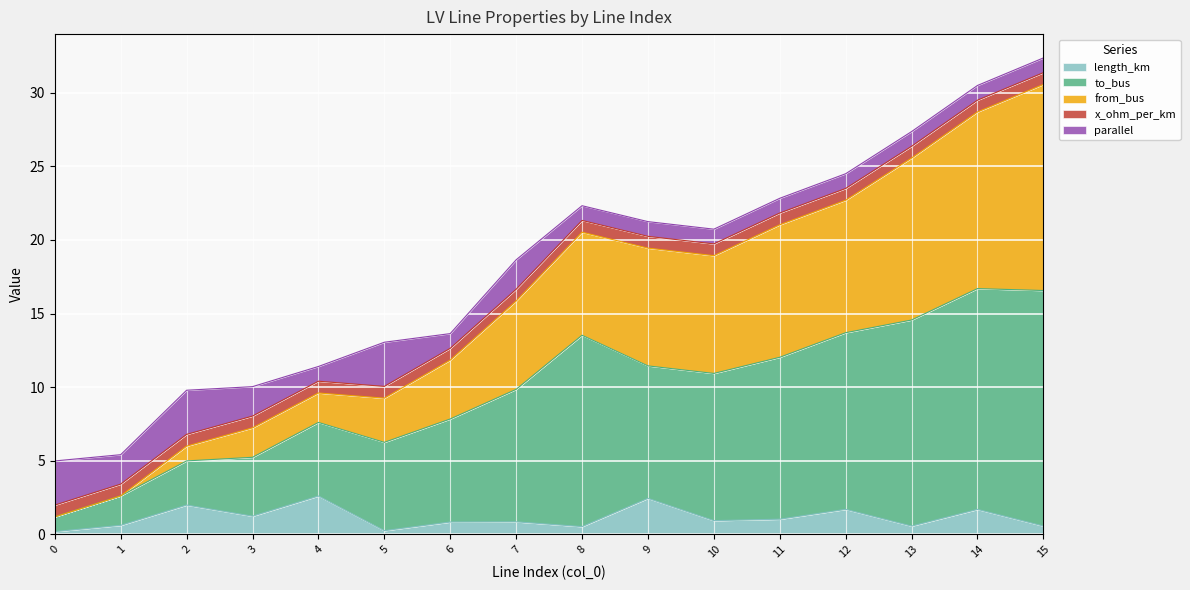

What is the total value across all series at 4?

11.4